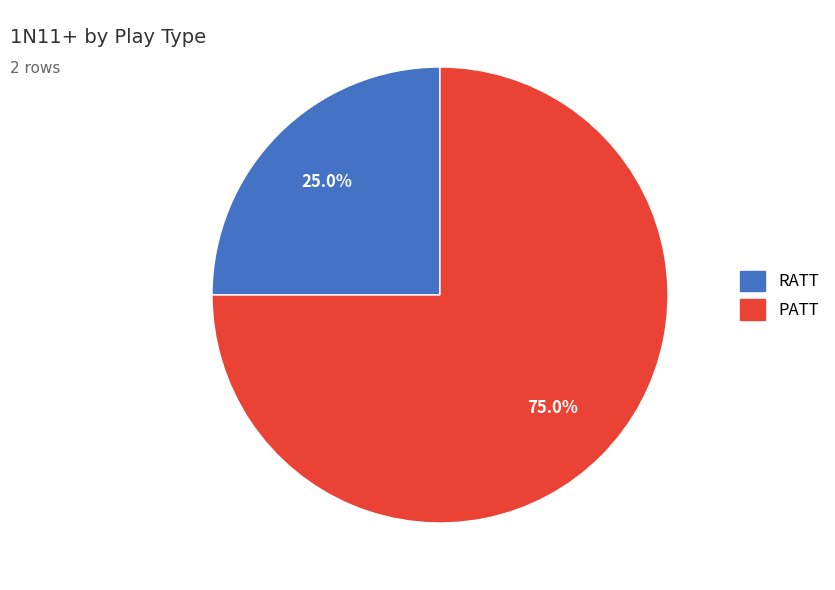

Which category has the smallest portion of the pie?

RATT